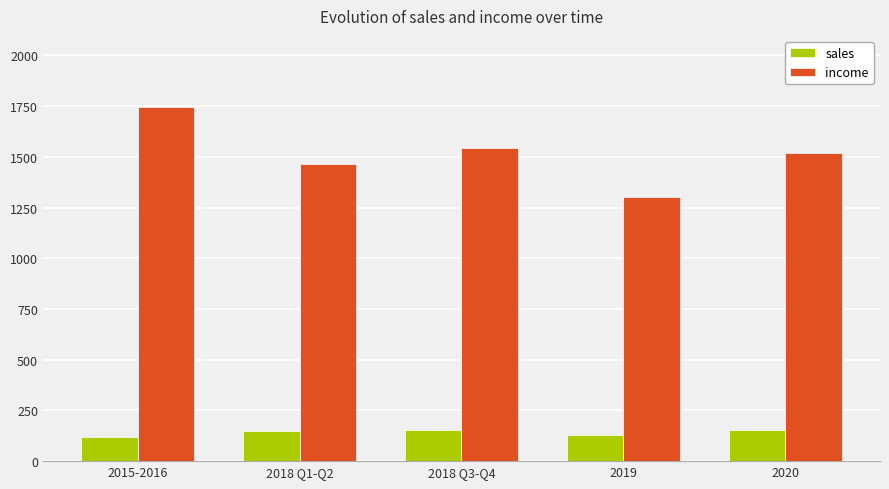

Rank the categories by income value from highest to lowest.

2015-2016, 2018 Q3-Q4, 2020, 2018 Q1-Q2, 2019